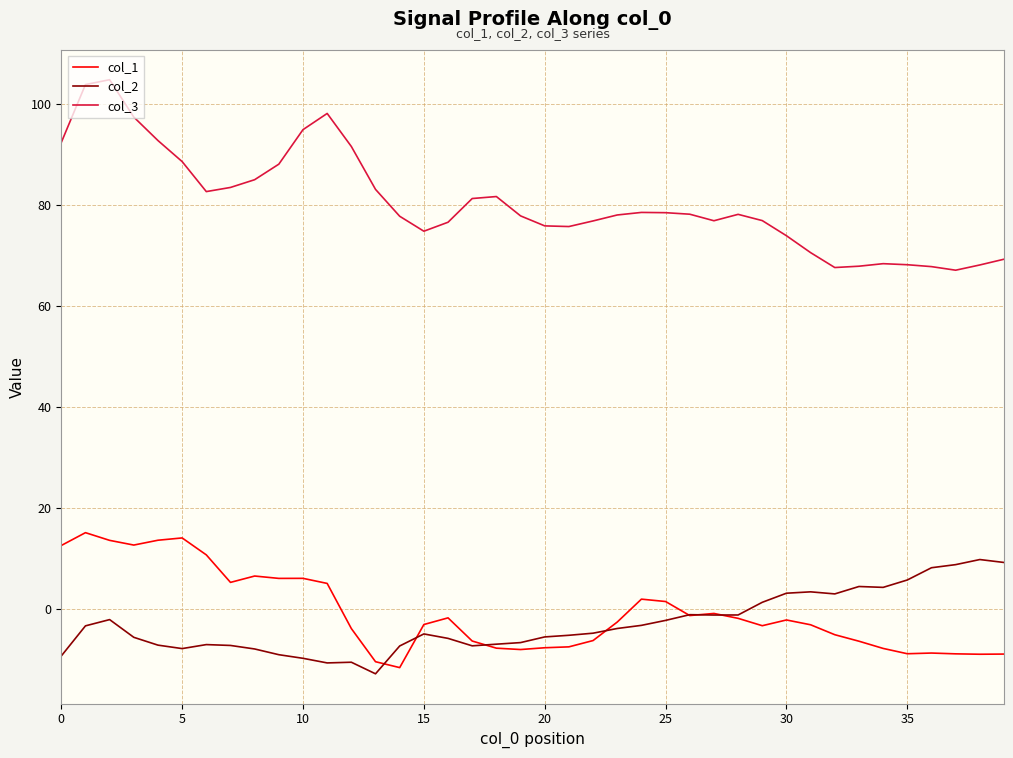

How many values in col_2 are below zero?

29